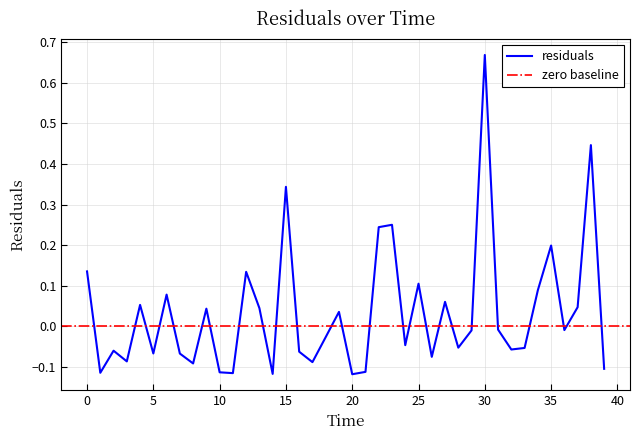

How many interior local valleys (lower than both neighbors) does the data have?

13